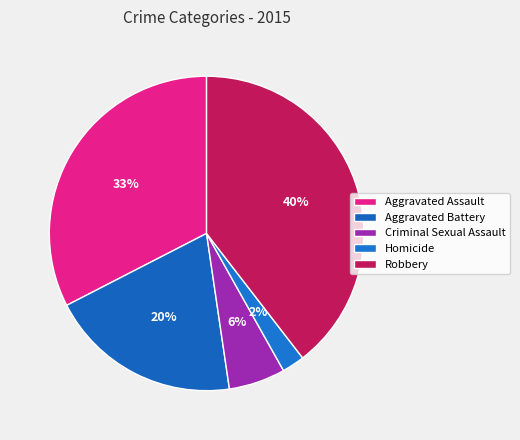

Does Criminal Sexual Assault account for over 50% of the chart?

No